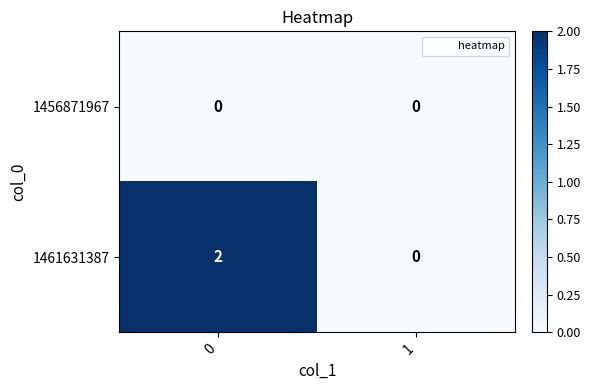

List the series in order of their peak value, lowest first.

1456871967, 1461631387